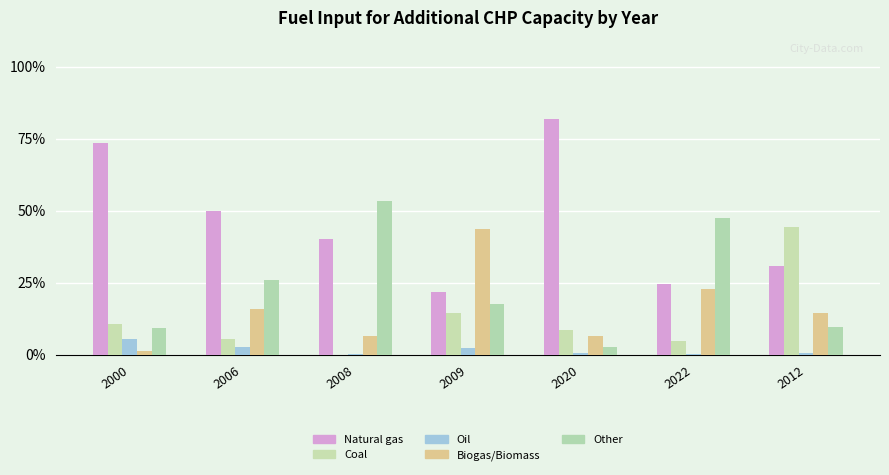

At which label is Oil closest to 2?

2009